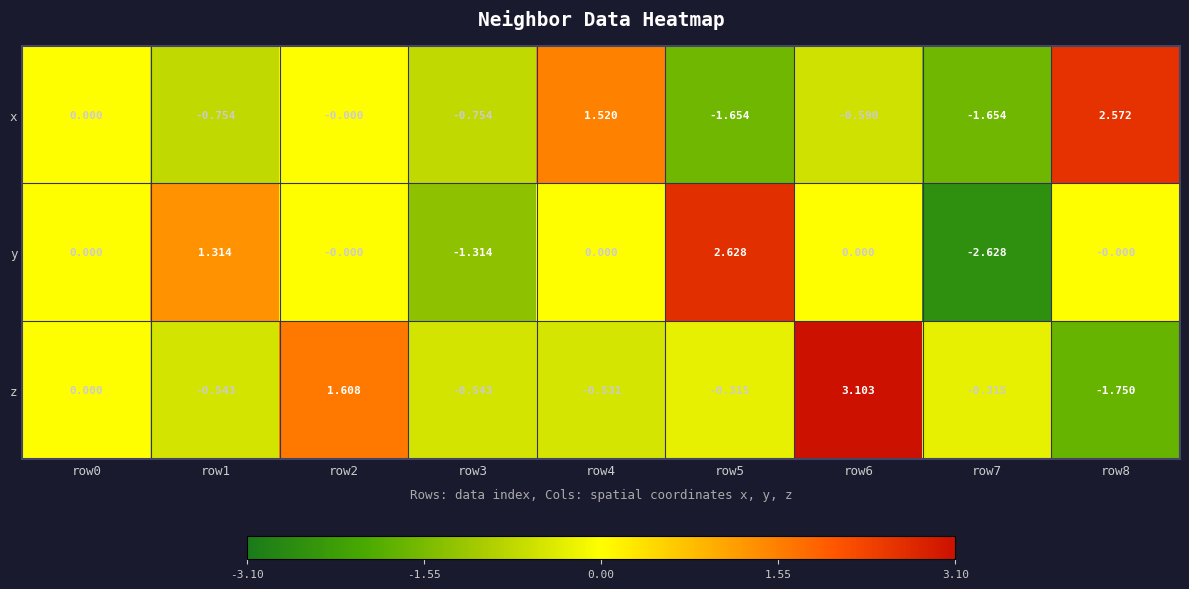

Which label corresponds to the largest value in the chart?

row6